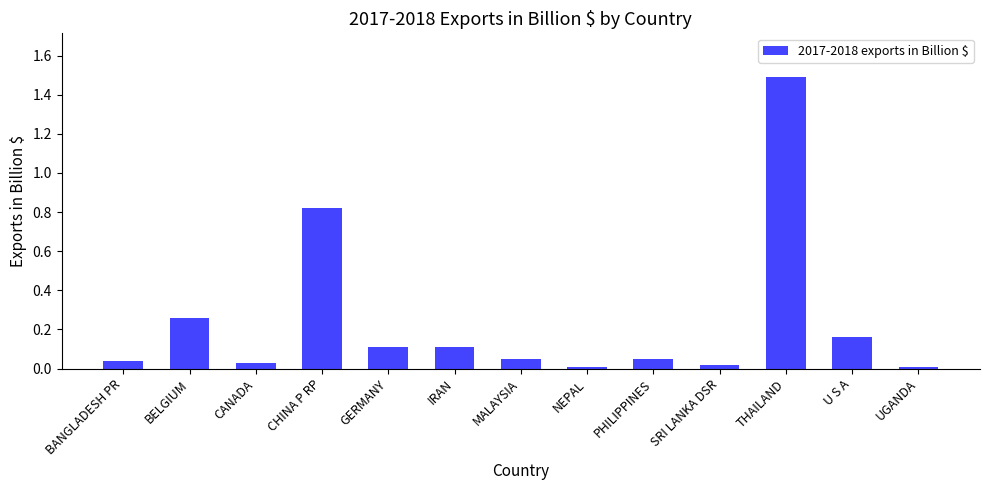

Is it true that the value at IRAN is 0.1?

True